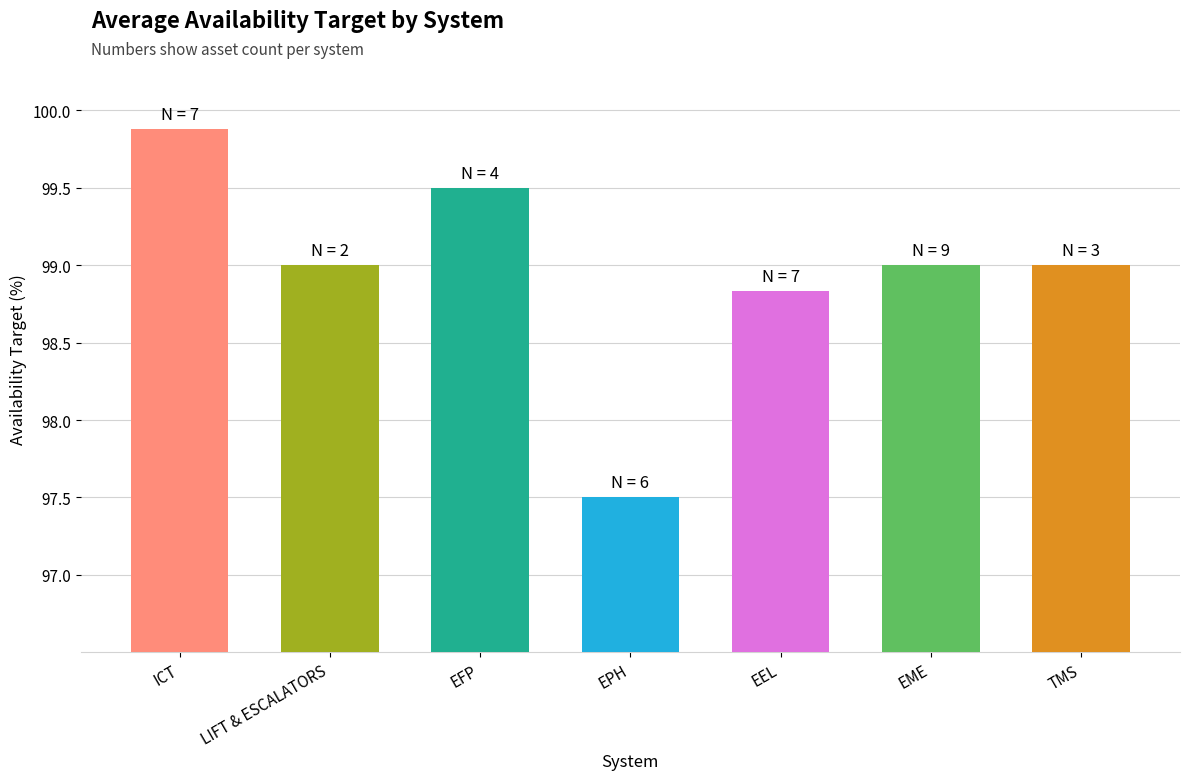

What is the difference between the maximum and minimum values?

2.4